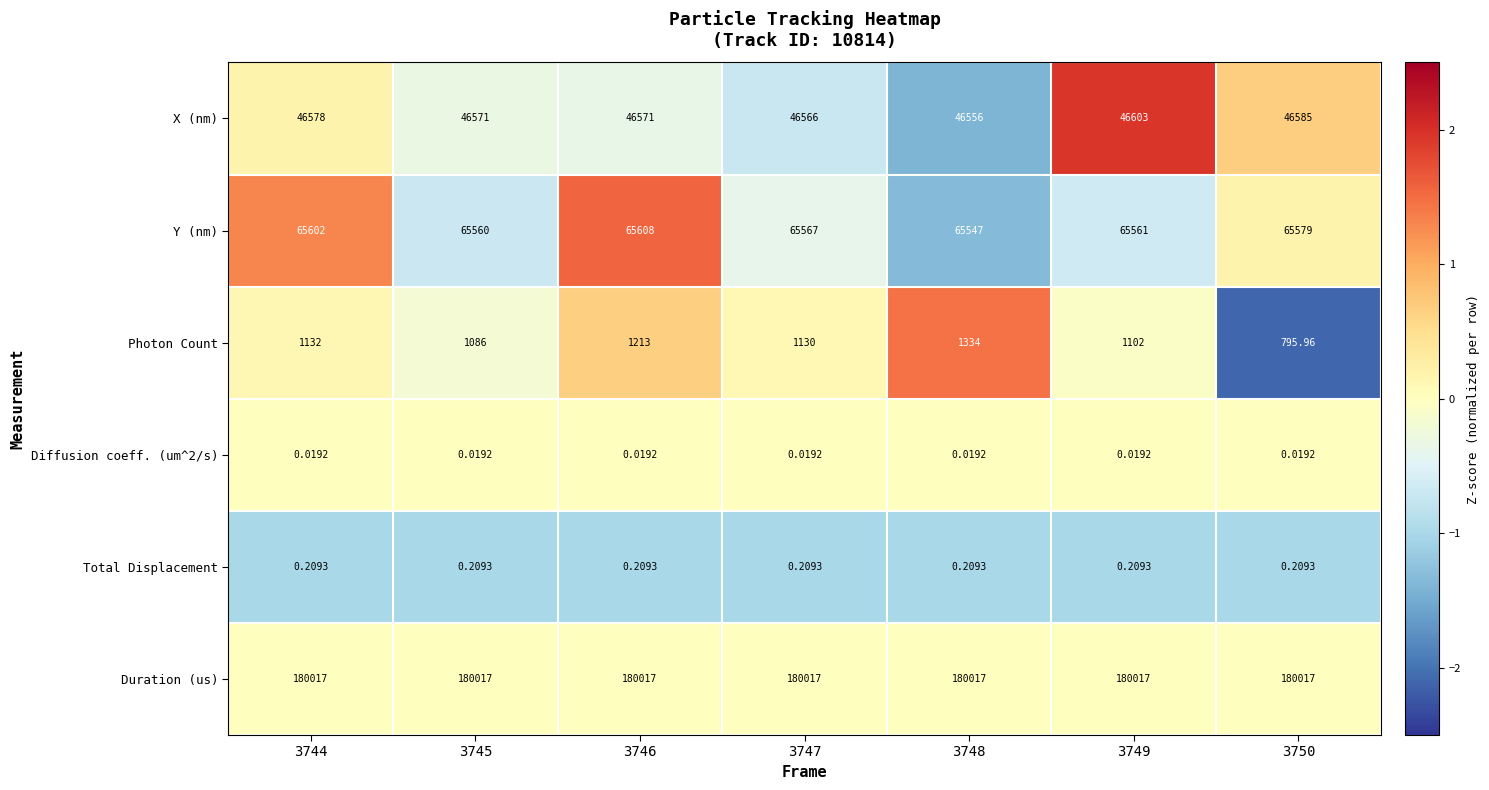

Is the value of Diffusion coeff. (um^2/s) at 3747 greater than the value of Total Displacement at 3747?

No